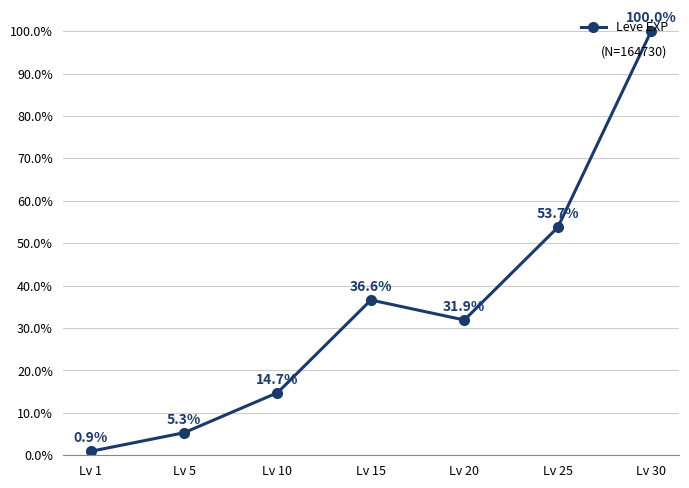

Where is the data nearest to the value 50?

Lv 25